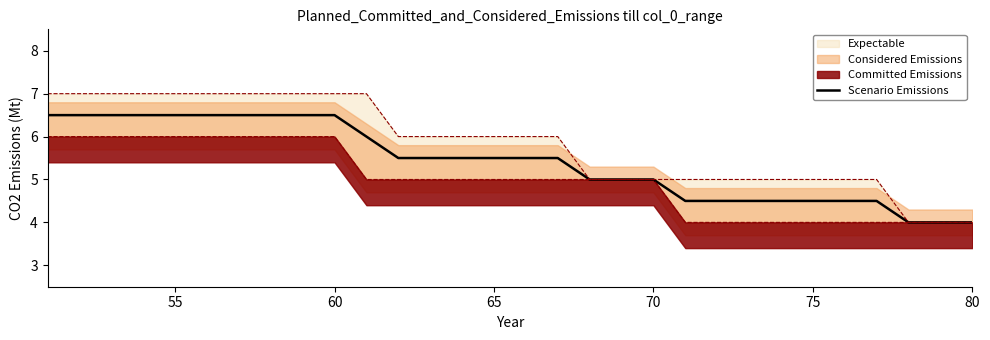

True or false: Scenario Emissions has a value of 8.5 at 55.

False